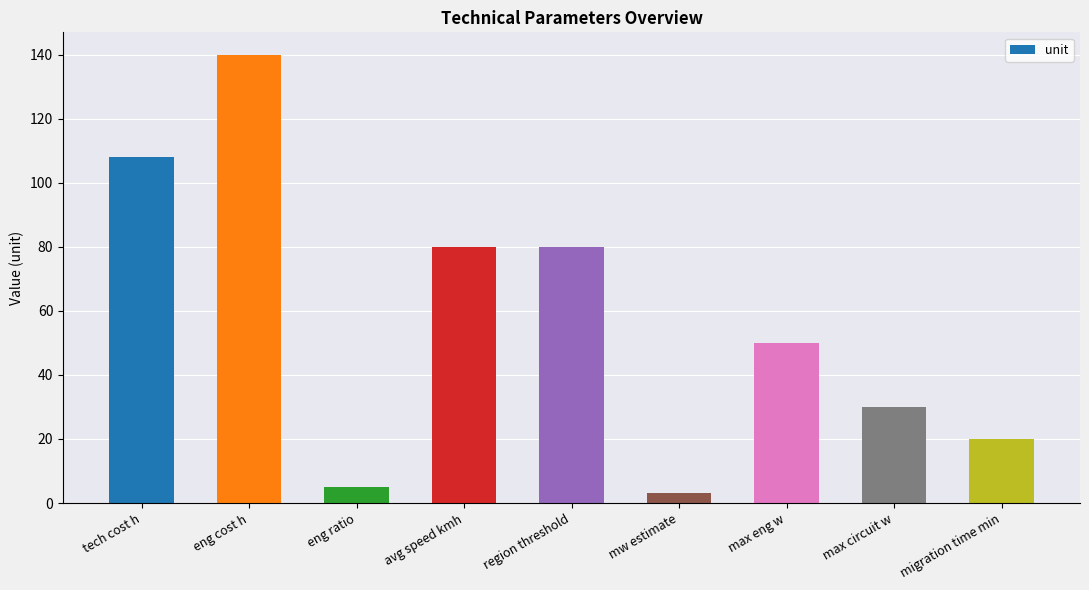

Reading right to left, extract all data points from this chart.

20	30	50	3	80	80	5	140	108